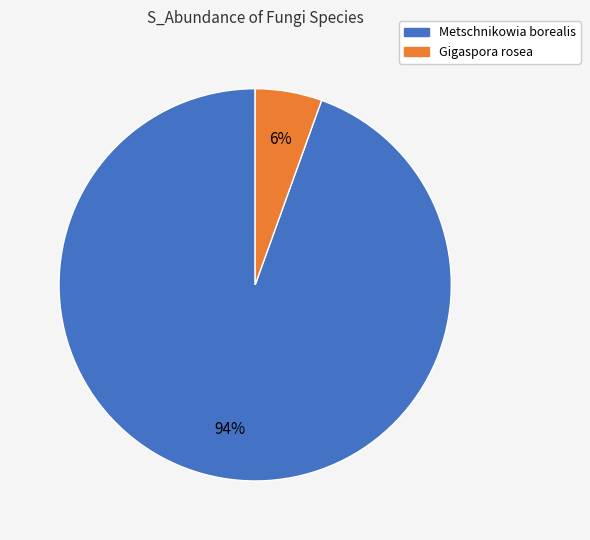

To the nearest percent, what percentage of the pie is Gigaspora rosea?

6%